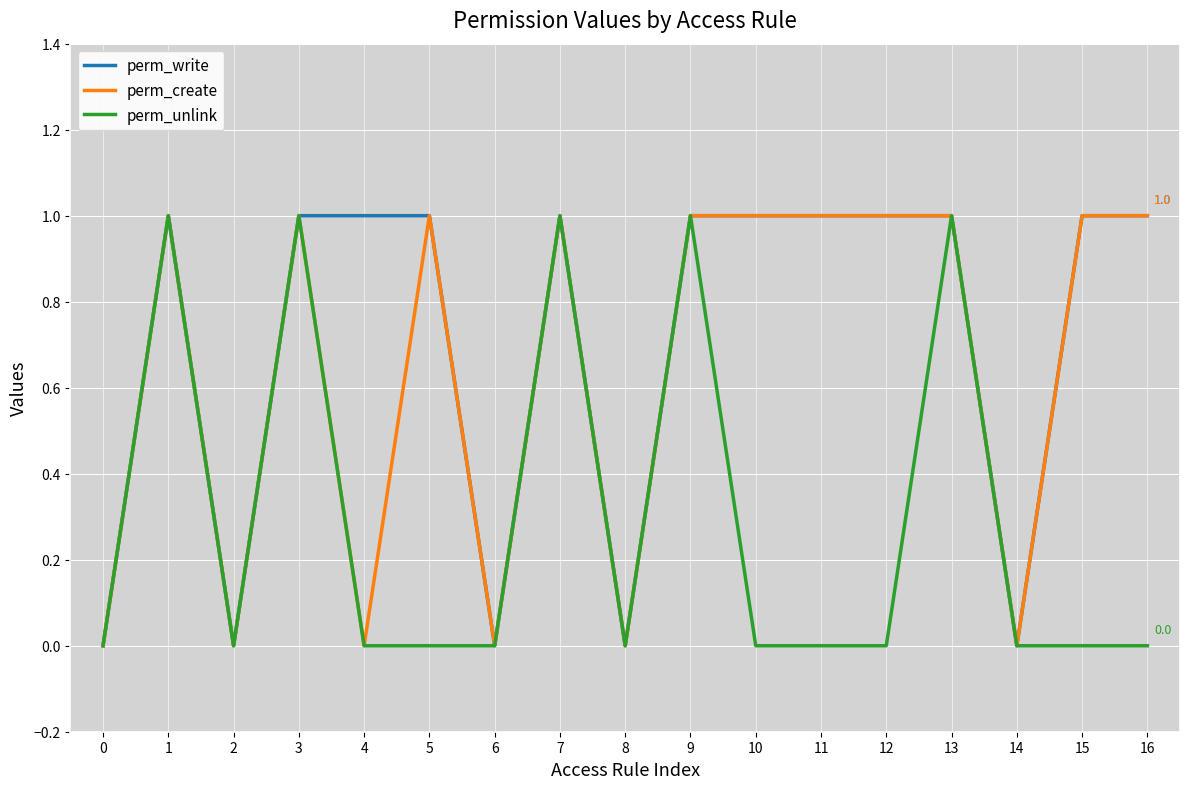

What is the total value across all series at 5?

2